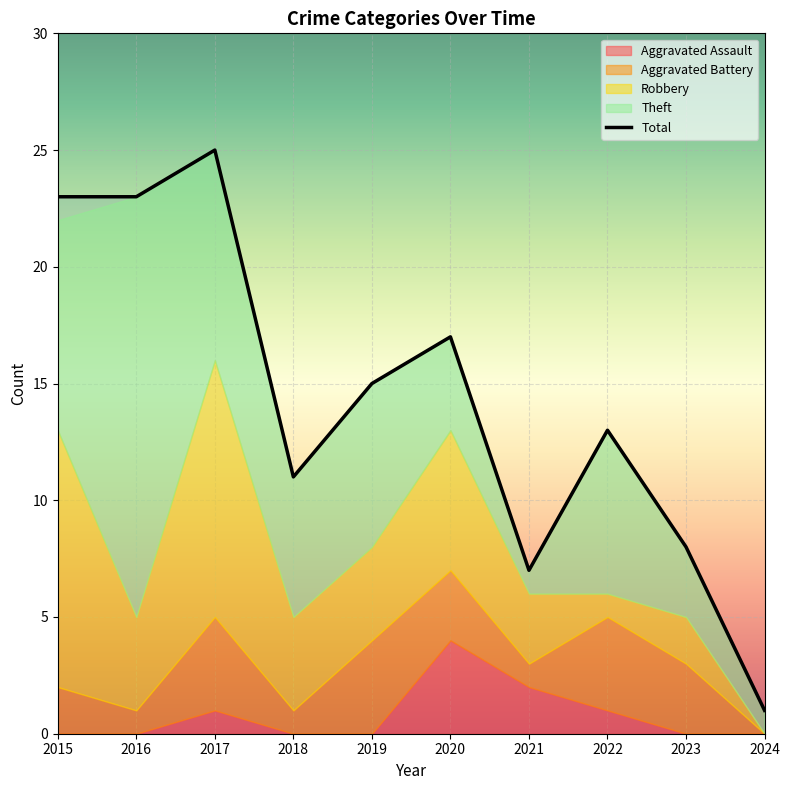

What is the sum of the values at 2019 and 2022?

28